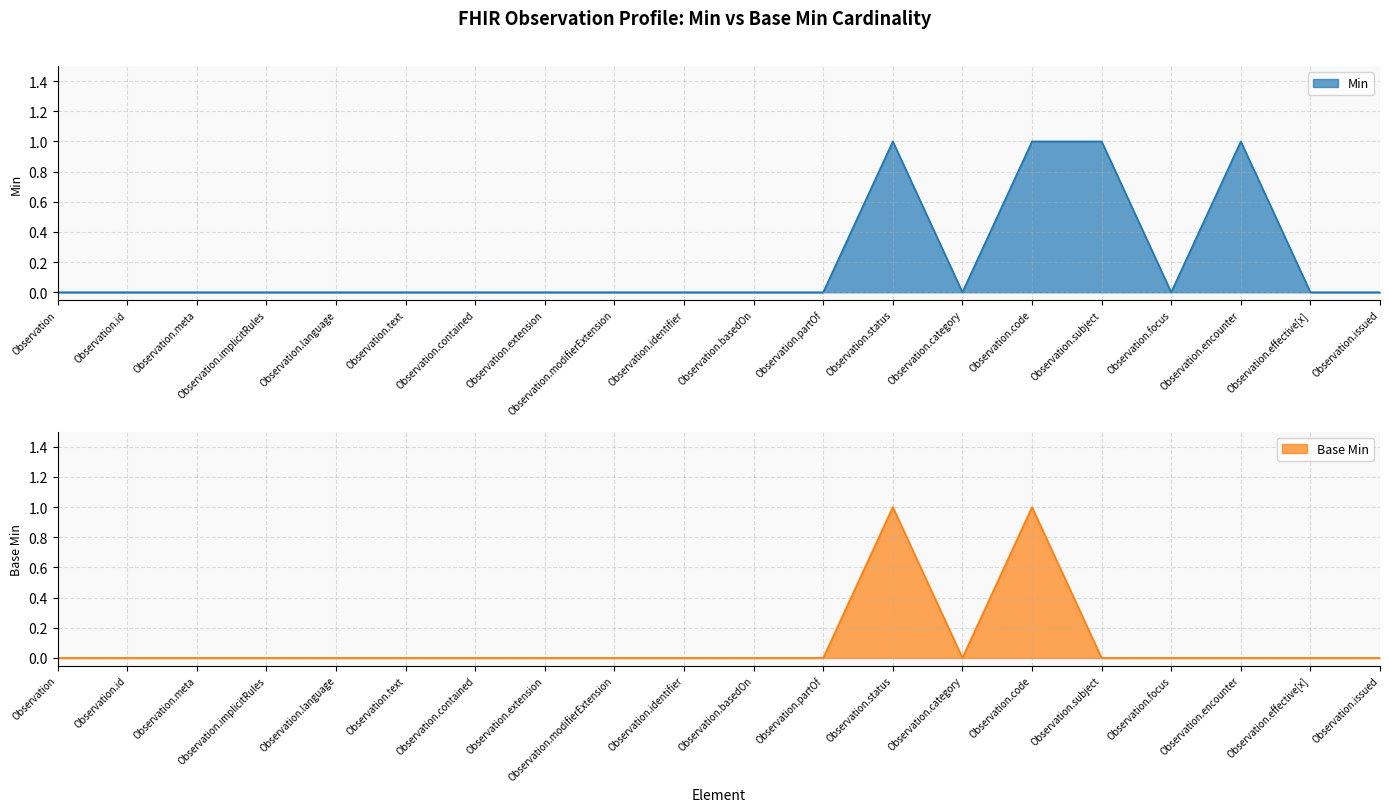

Reading left to right, what are all the values shown in this chart?

Min: 0	0	0	0	0	0	0	0	0	0	0	0	1	0	1	1	0	1	0	0
Base Min: 0	0	0	0	0	0	0	0	0	0	0	0	1	0	1	0	0	0	0	0